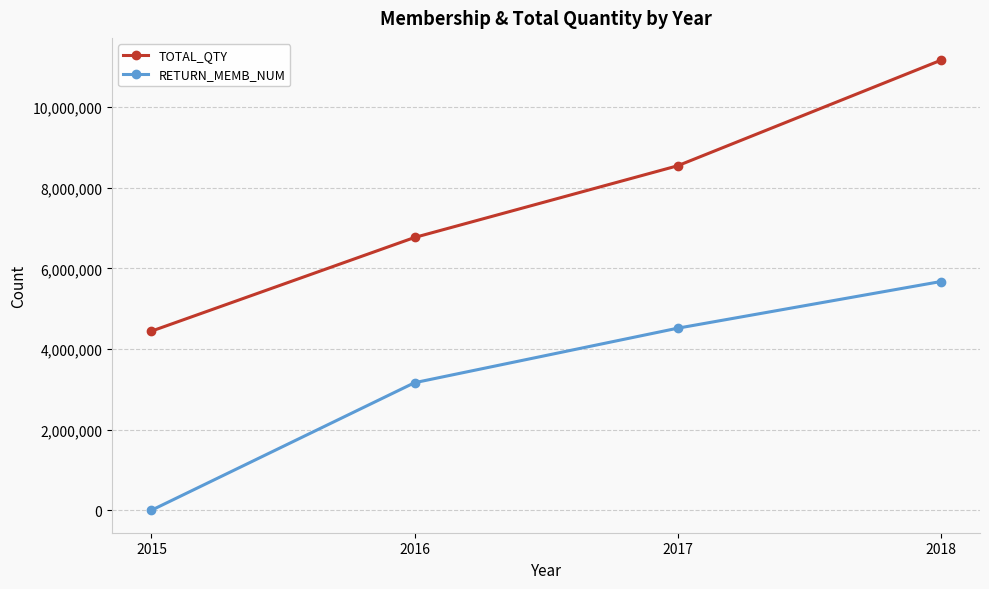

Which series changed the most between 2015 and 2016?

RETURN_MEMB_NUM